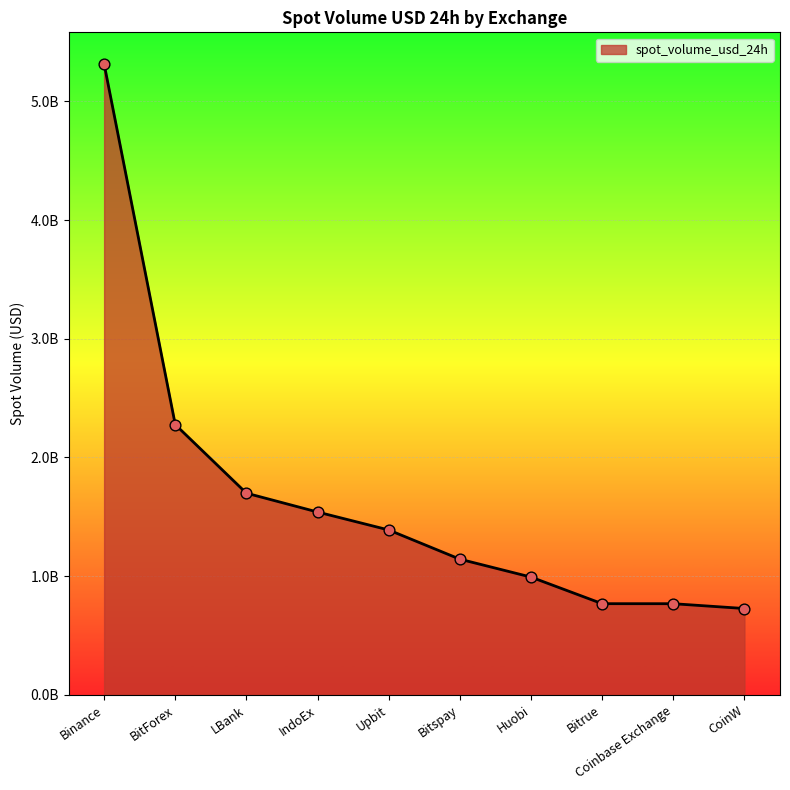

Approximately how many times larger is the value at Bitspay compared to Coinbase Exchange?

1.5